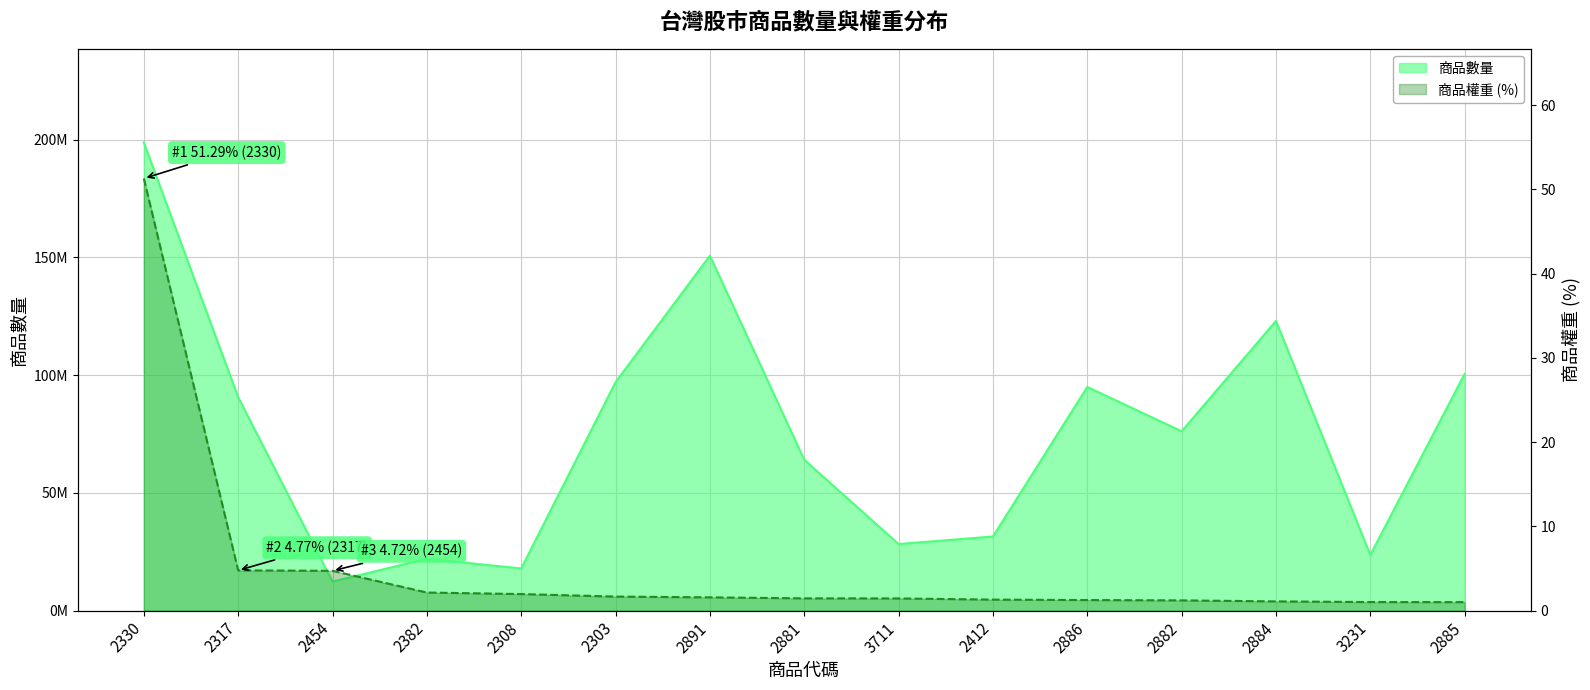

Which category has the highest value across all series?

2330